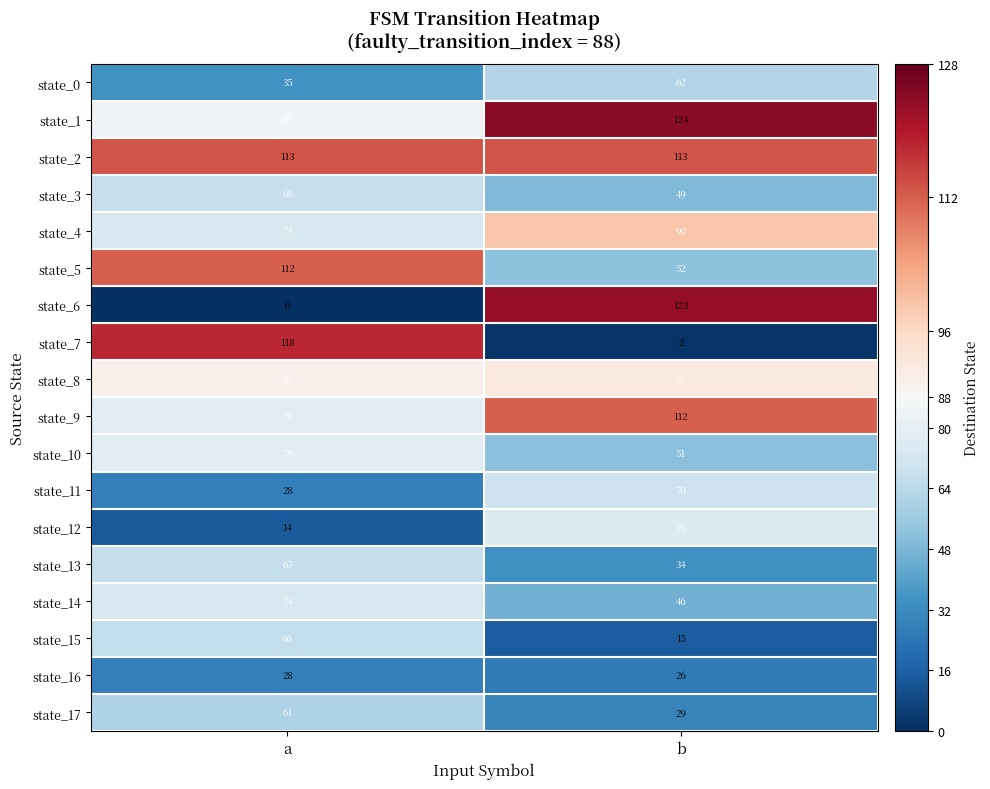

Which series changed the most between a and b?

state_6